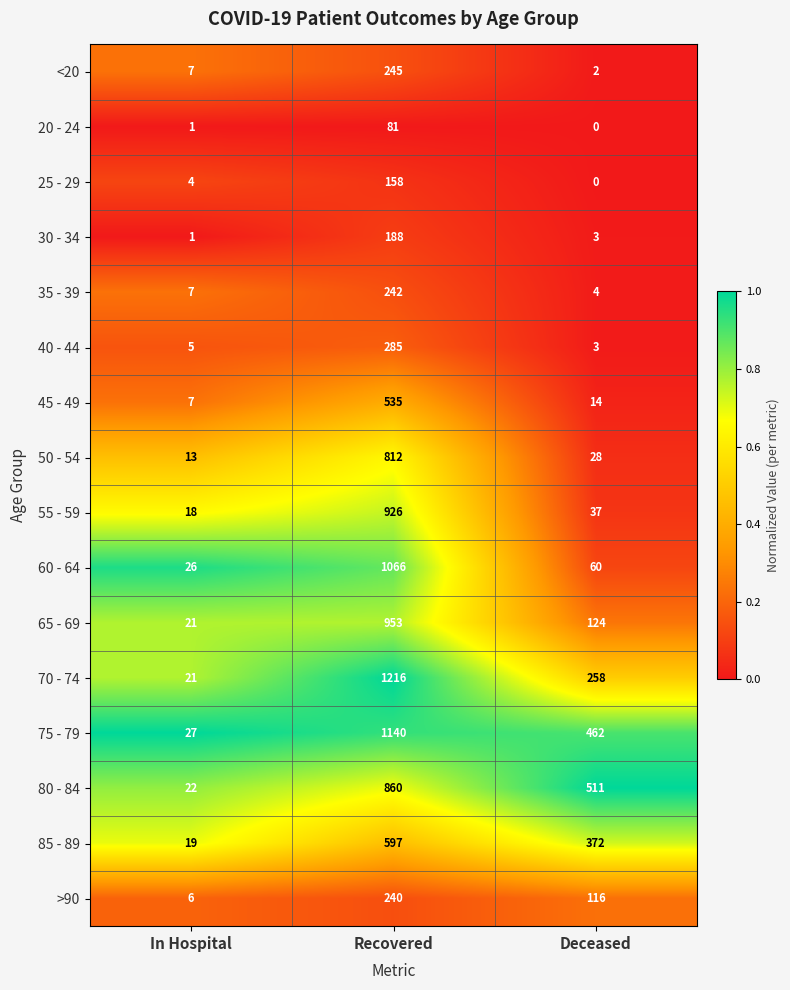

What is the sum of the <20 values at Recovered and Deceased?

247